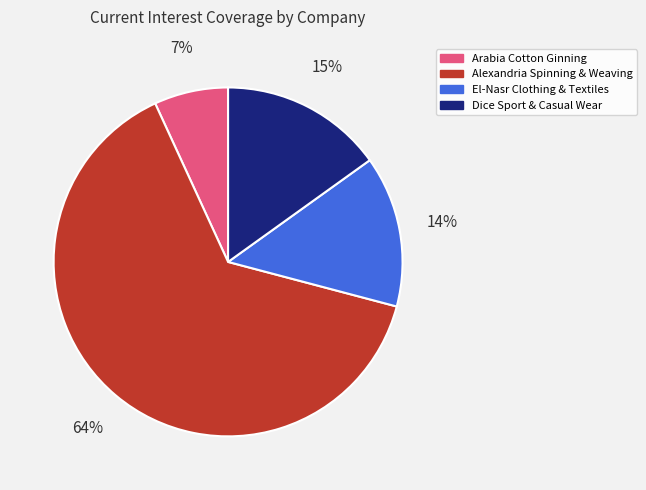

Does El-Nasr Clothing & Textiles represent more than half of the total?

No